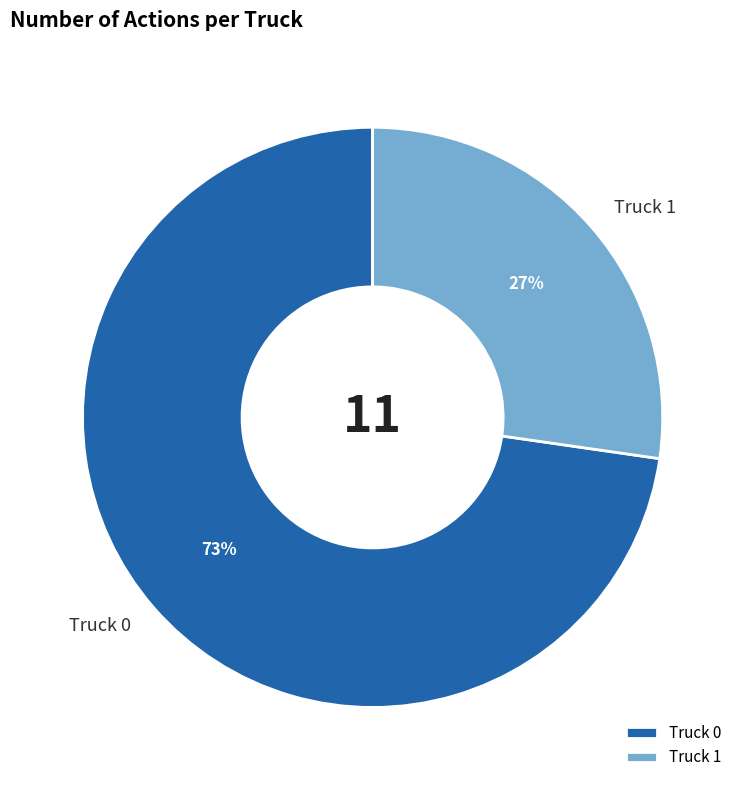

Is there a majority slice in this chart?

Yes